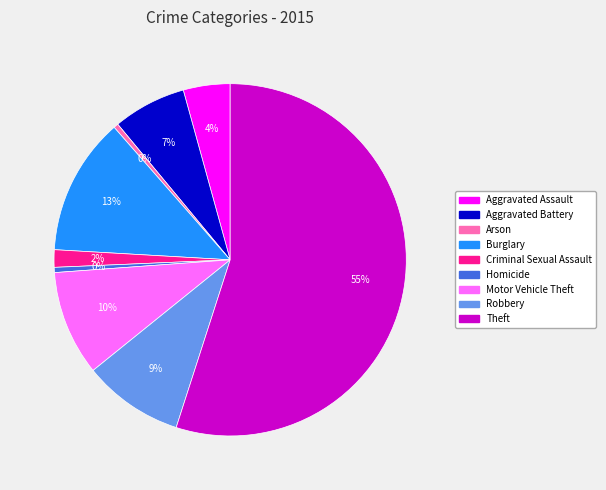

Combined, do Burglary and Robbery account for over 50%?

No